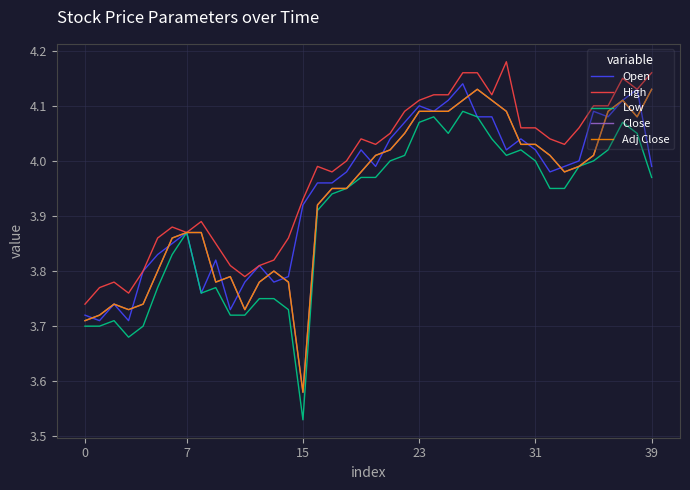

Does the chart display data point markers on the line(s)?

No